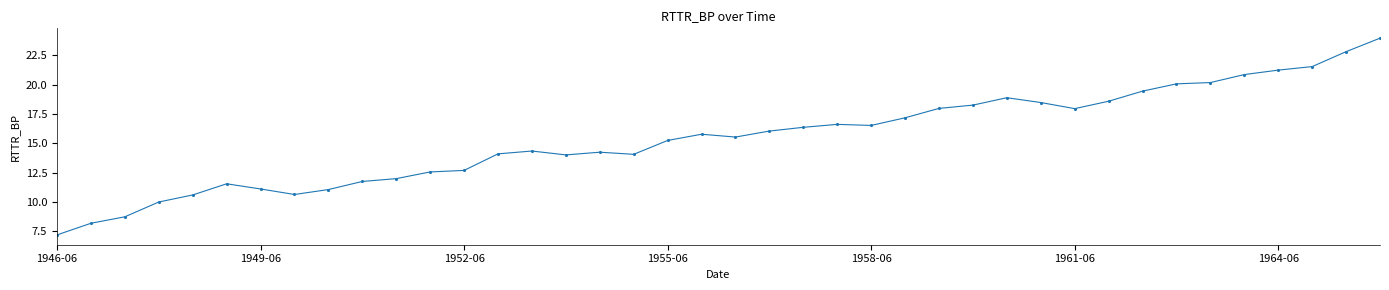

What is the maximum value shown in the chart?

24.0